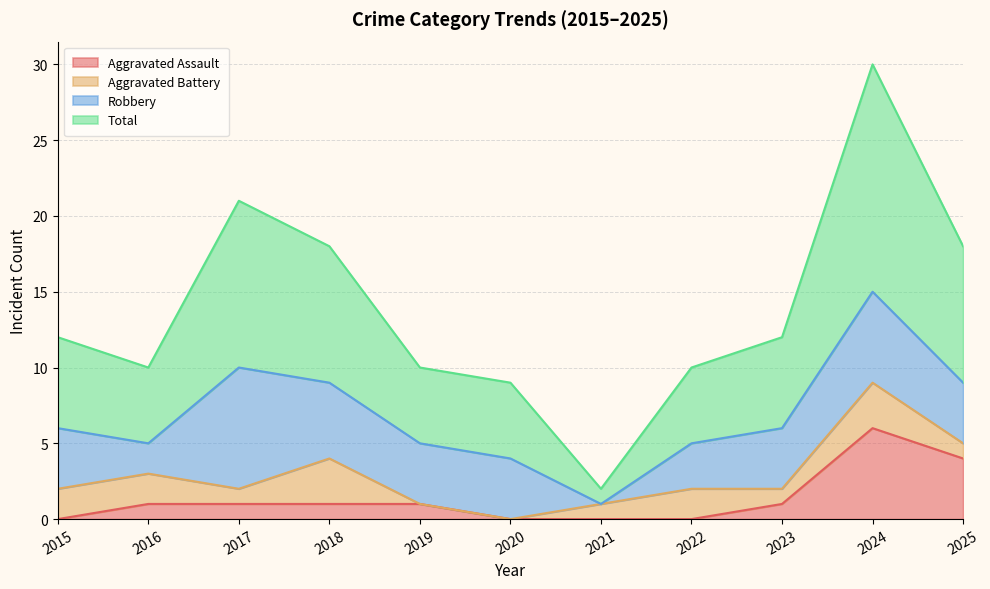

Is the value of Aggravated Assault at 2019 greater than the value of Total at 2017?

No